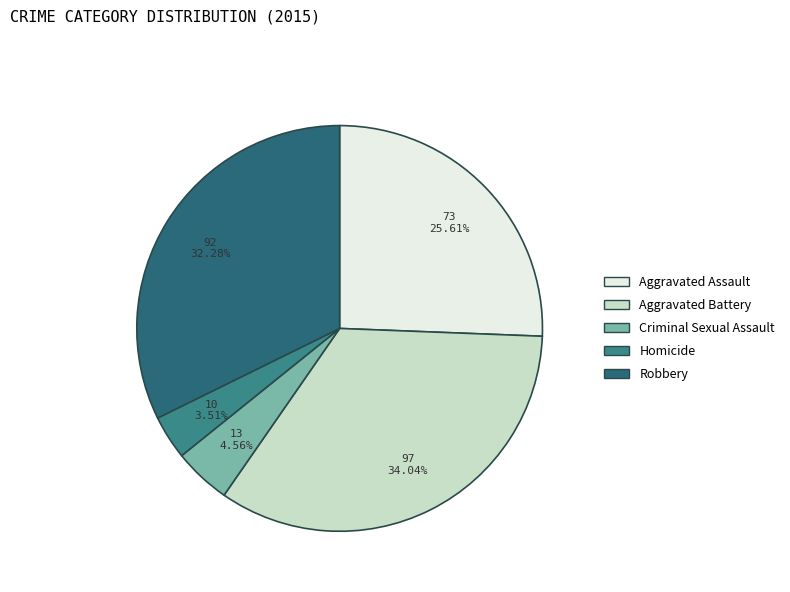

What percentage do Homicide and Aggravated Assault together represent?

29.1%